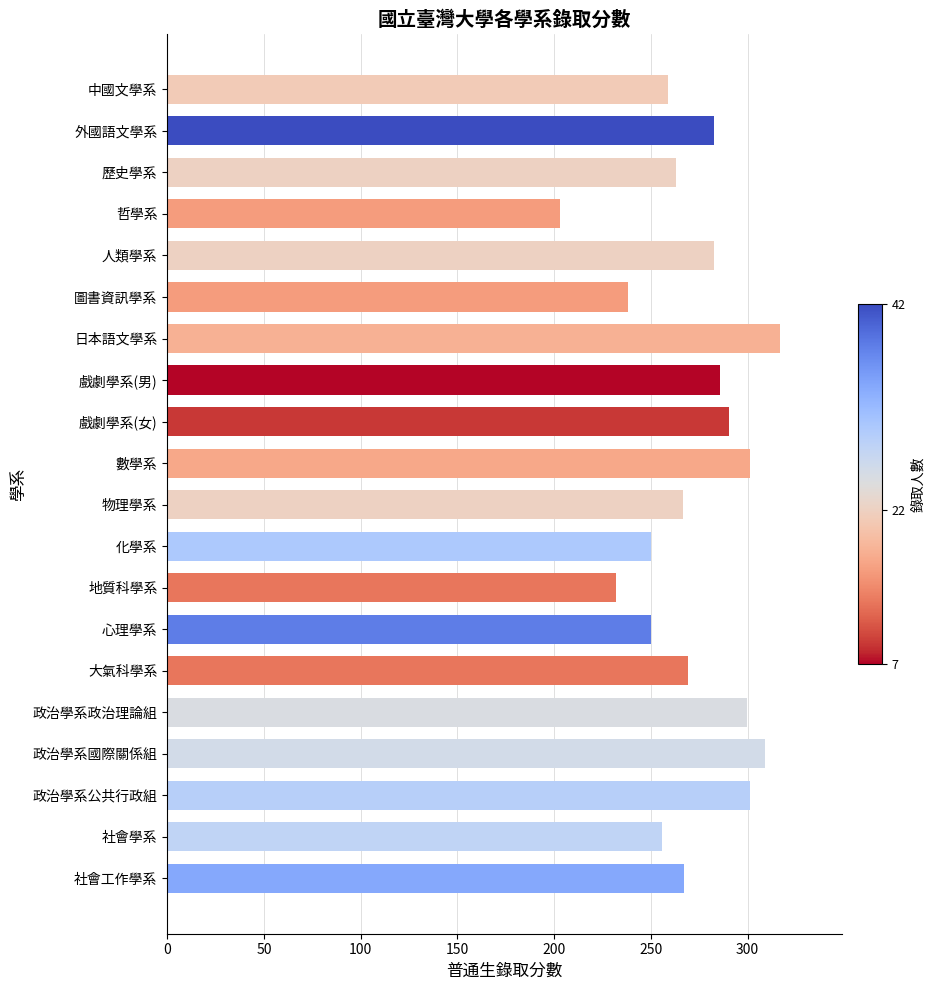

Does the chart contain any negative values?

No